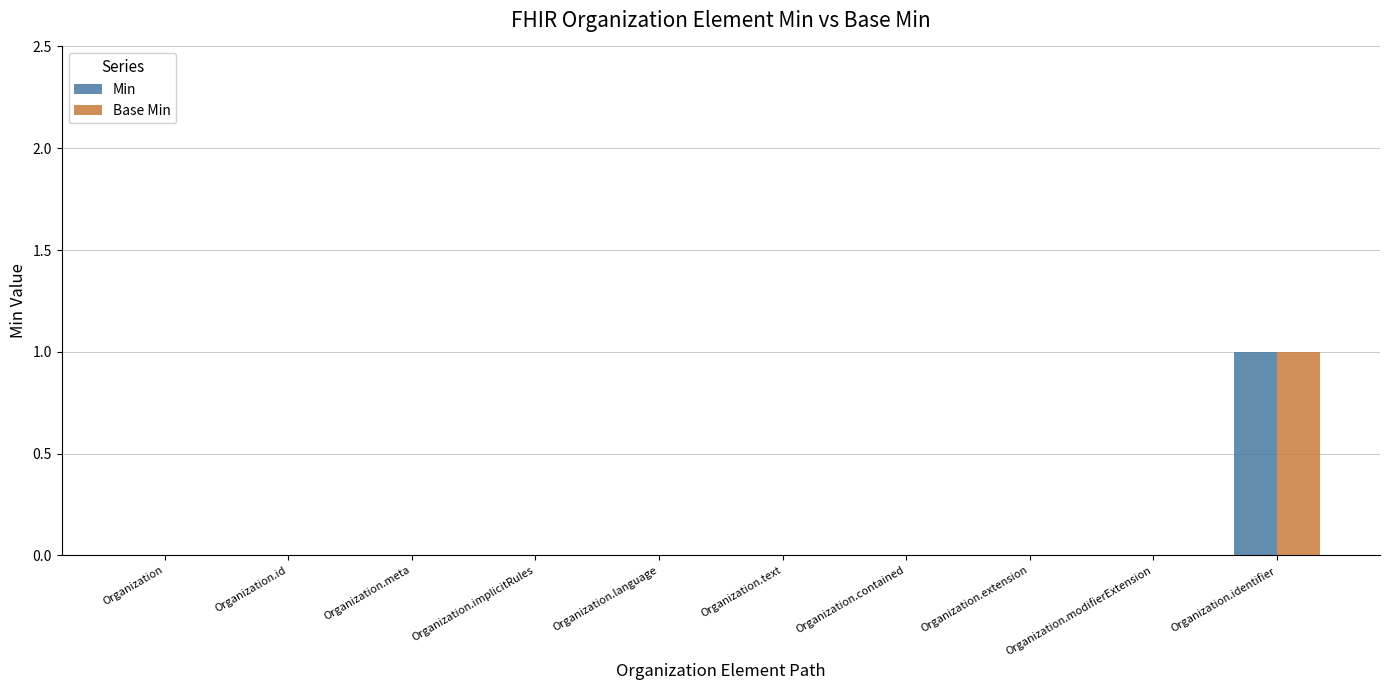

True or false: Min has a value of 0 at Organization.contained.

True